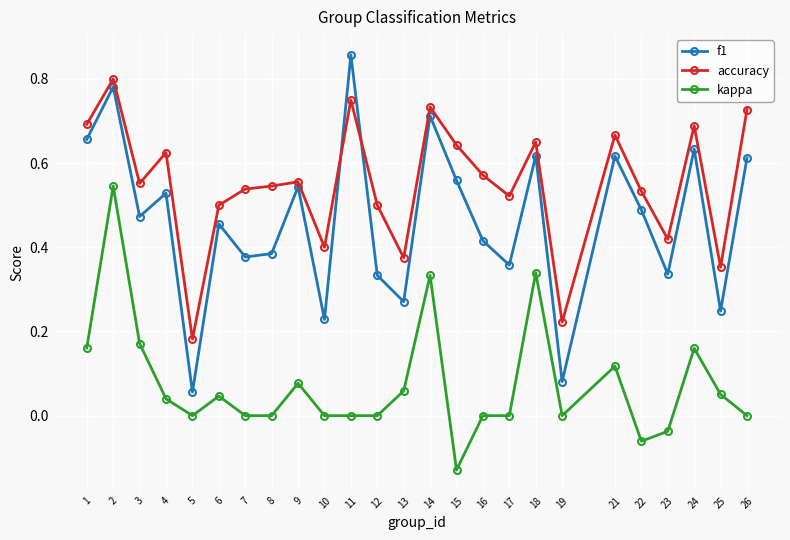

What is the total value across all series at 11?

1.6